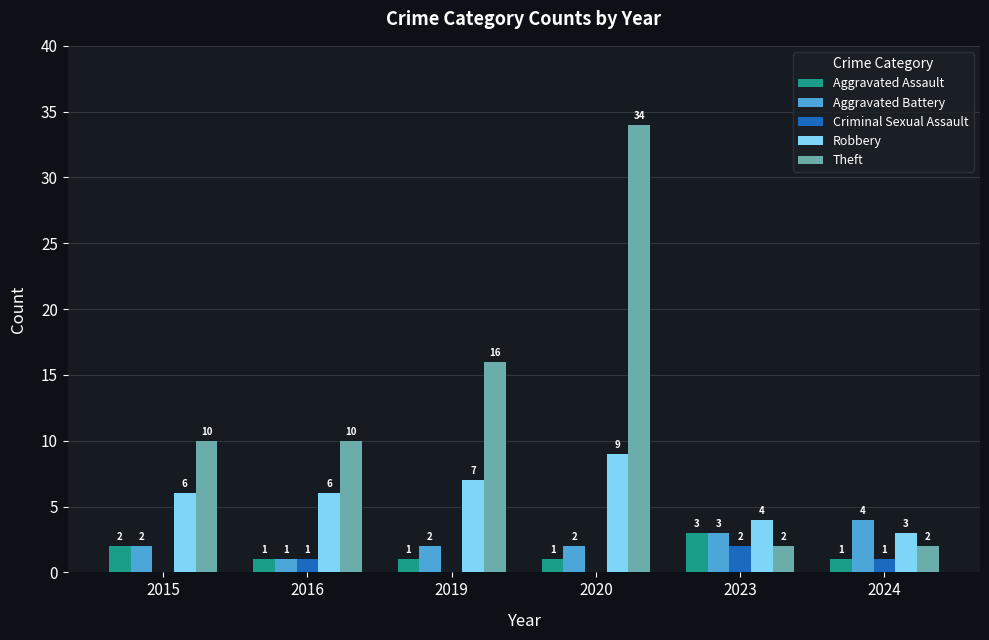

How many distinct data groups are displayed?

5